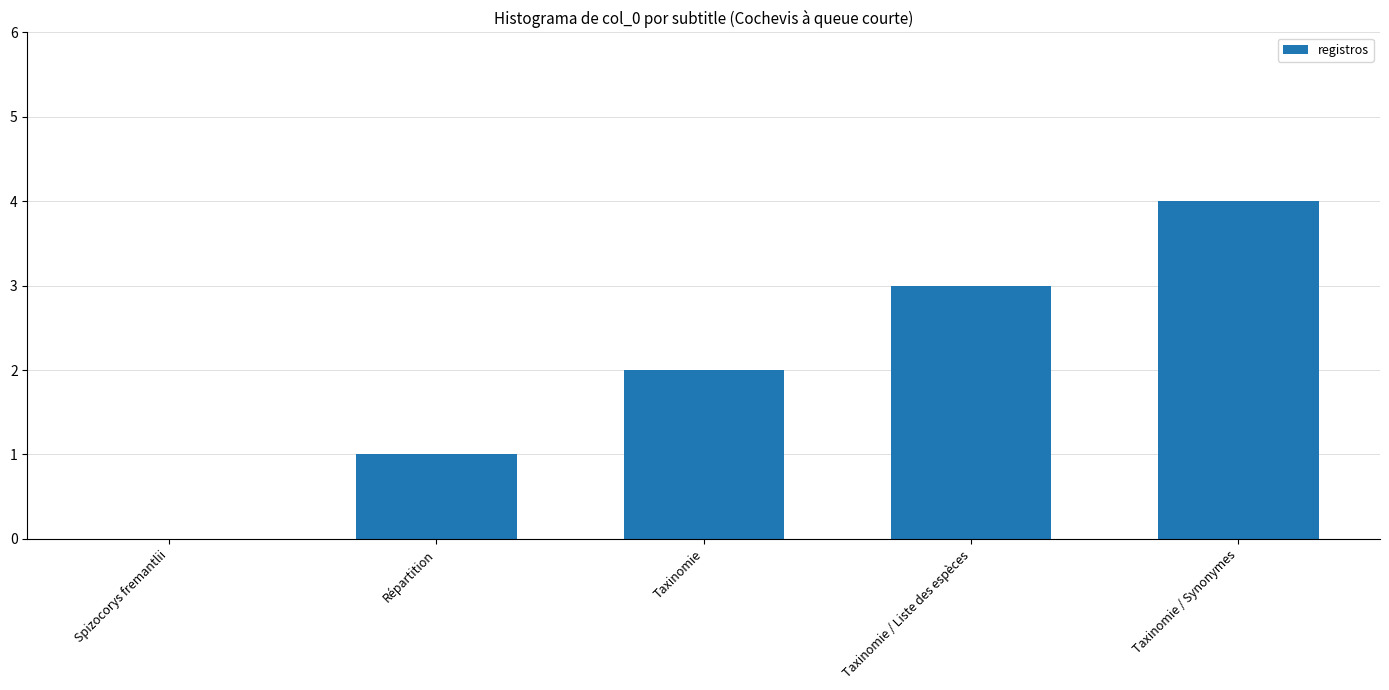

True or false: the data shows 1 at Taxinomie / Liste des espèces.

False